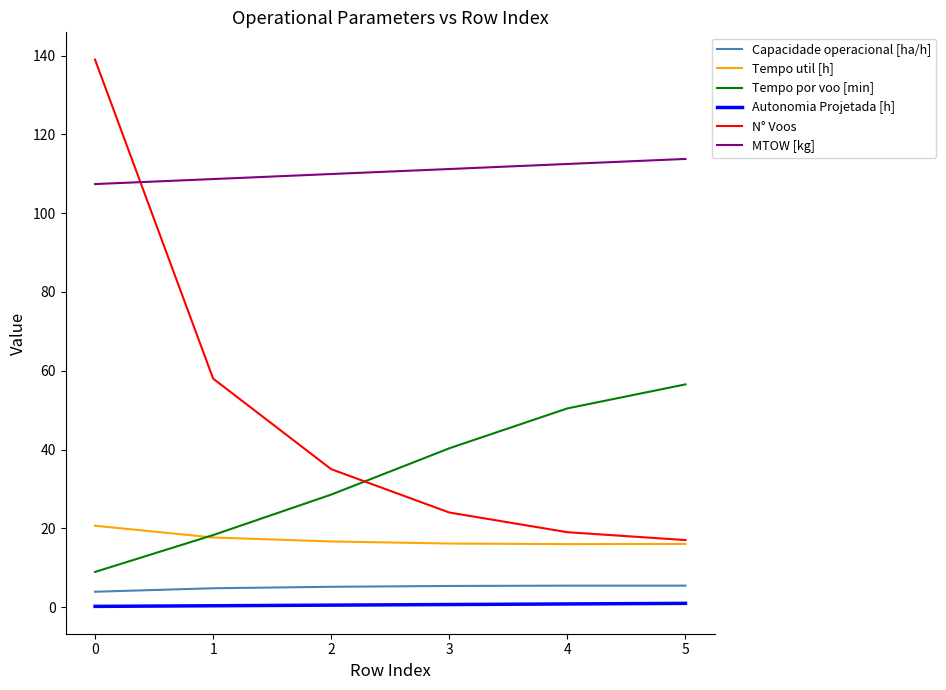

The value of Tempo util [h] at 4 is 7.8. True or false?

False